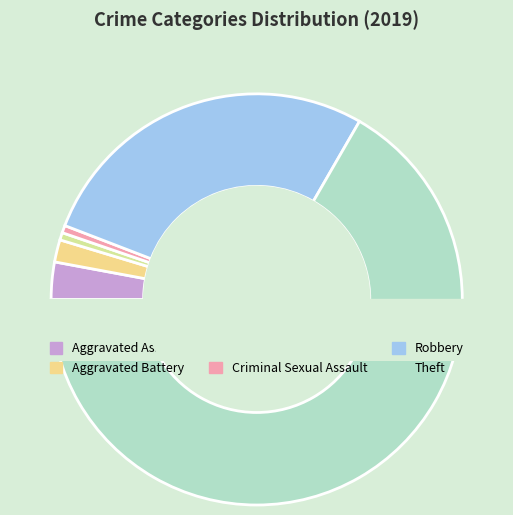

Does Aggravated Assault represent more than half of the total?

No